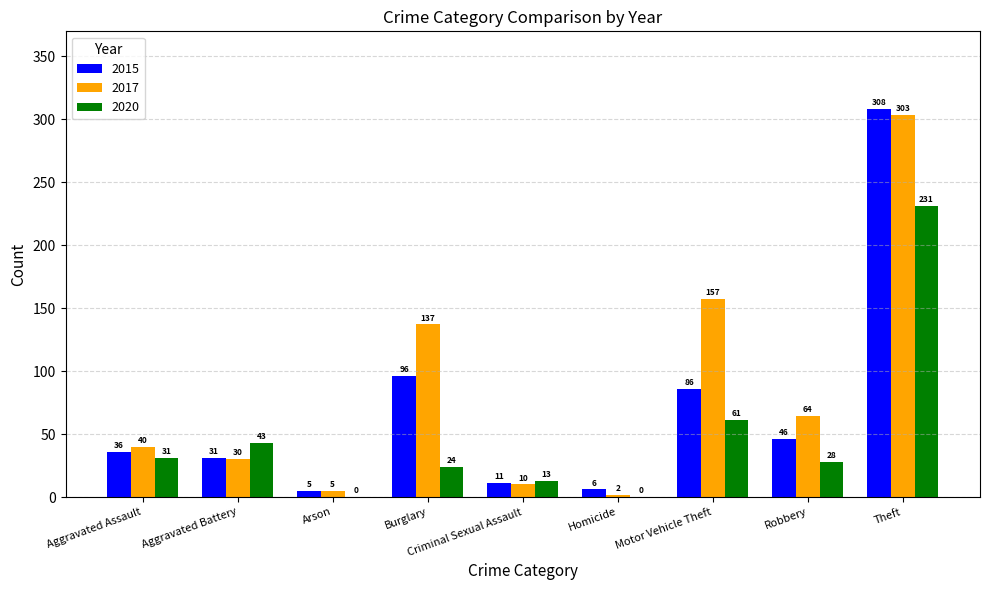

What are all the series names shown in the legend?

2015, 2017, 2020